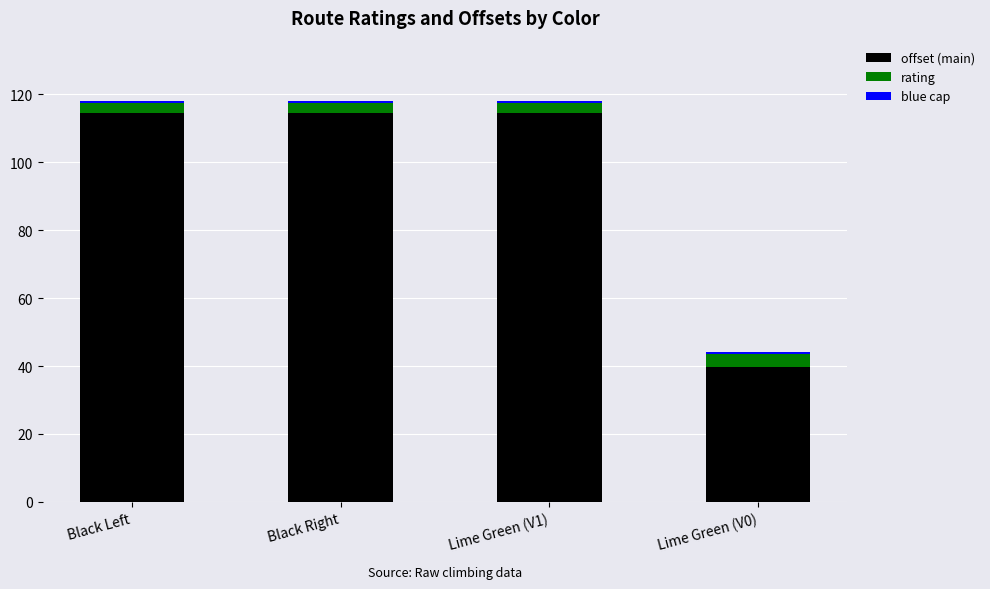

What is the total value across all series at Black Right?

118.1